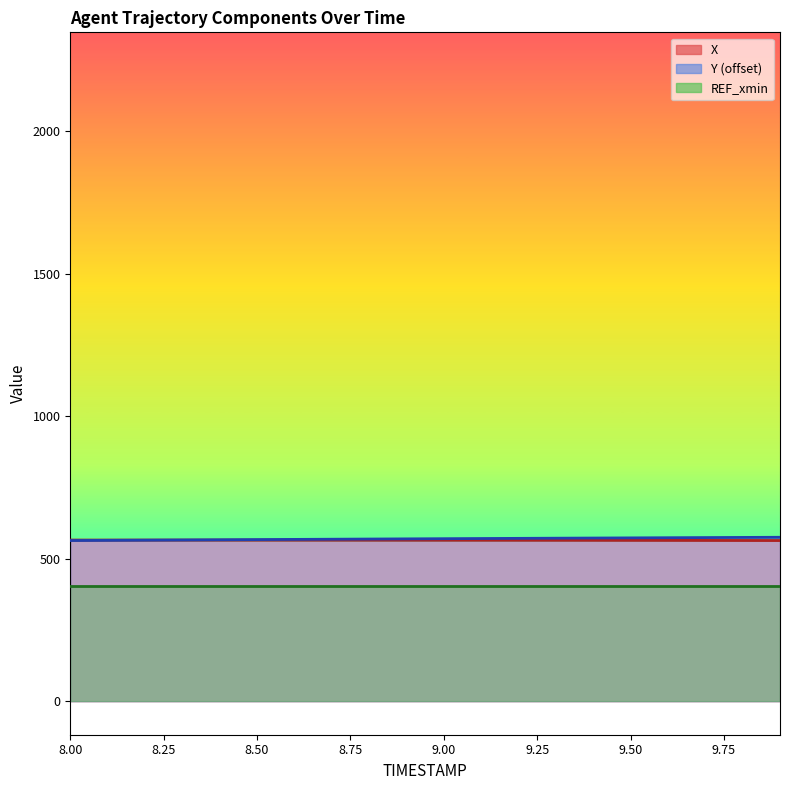

How many values in the Y series exceed 570?

10